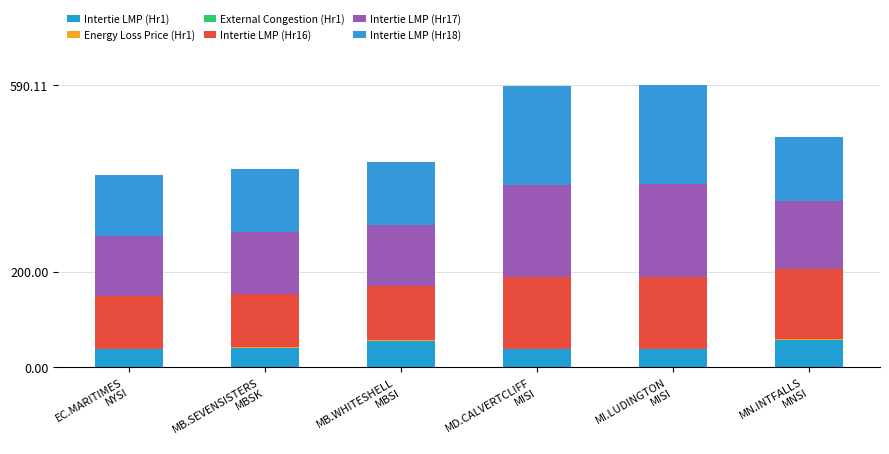

What is the approximate value of Energy Loss Price (Hr1) at MB.SEVENSISTERS
MBSK?

2.1